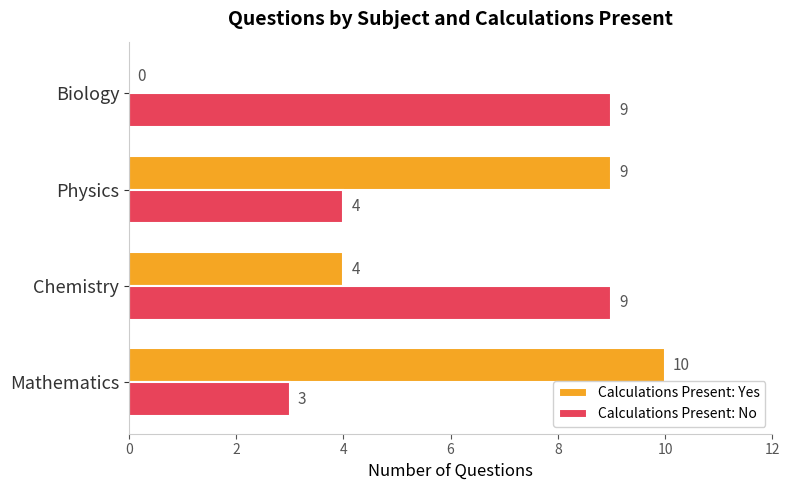

What is the sum of all Calculations Present: Yes values?

23